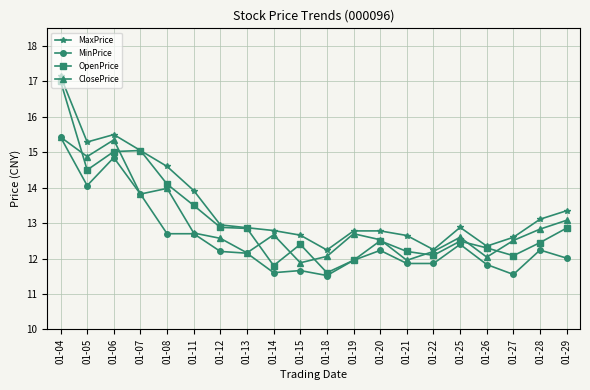

True or false: MinPrice has a value of 11.6 at 01-27.

True